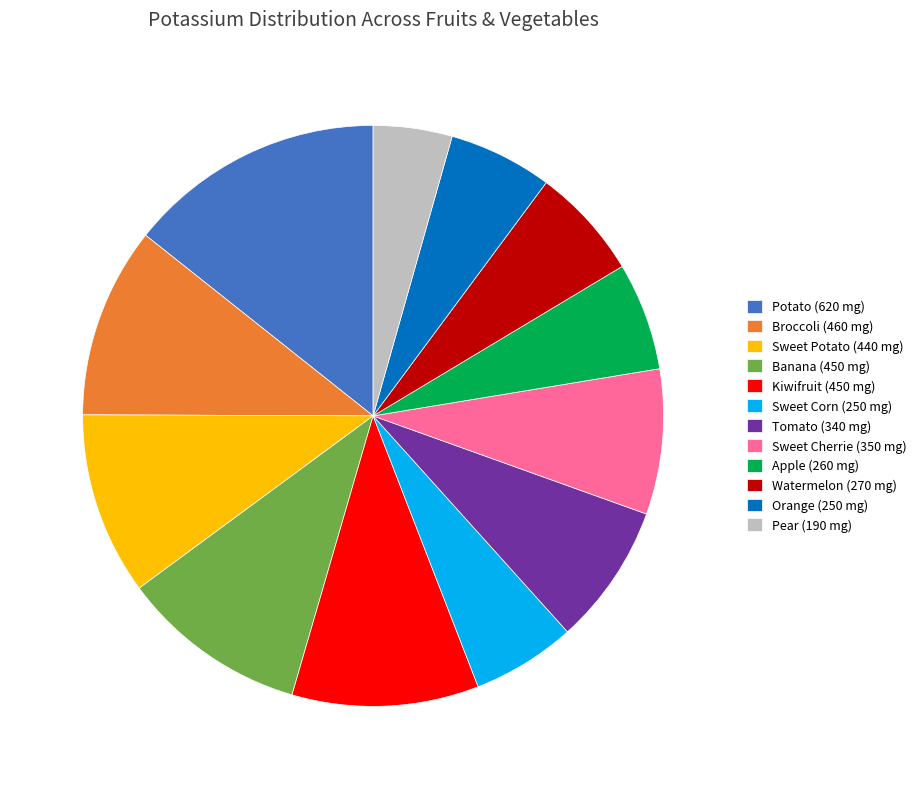

Is Kiwifruit (450 mg) the majority of the pie?

No